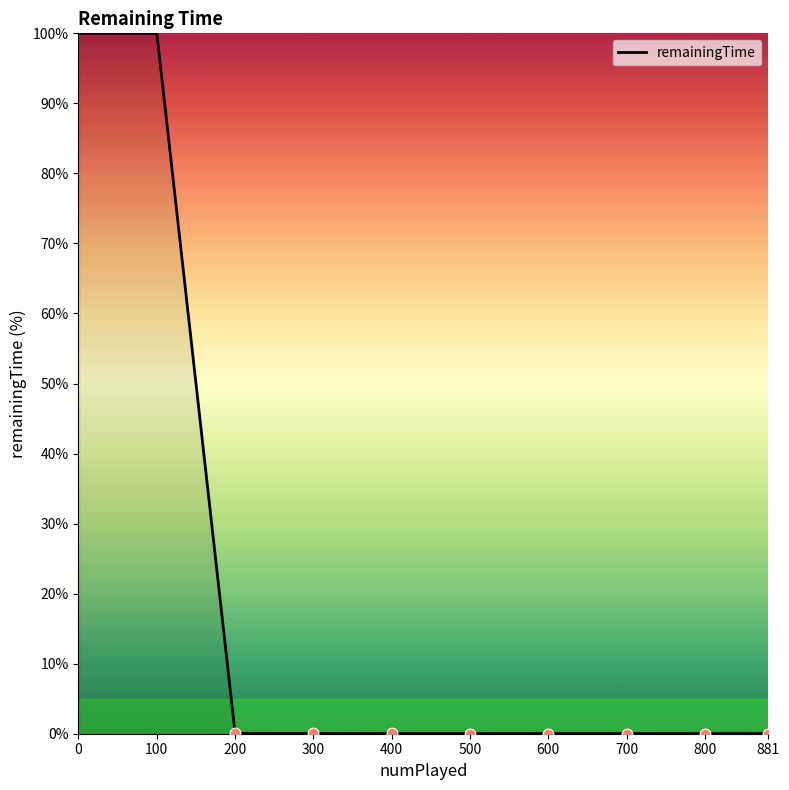

What is the maximum value shown in the chart?

100.0